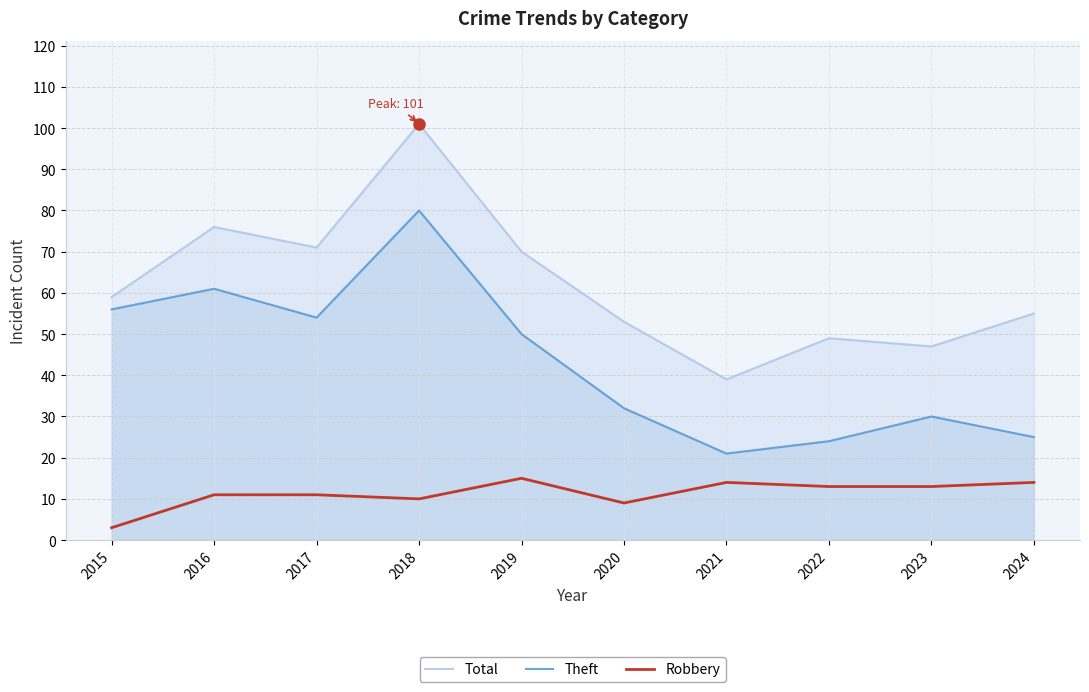

True or false: Robbery has more than 0 interior local peaks.

True